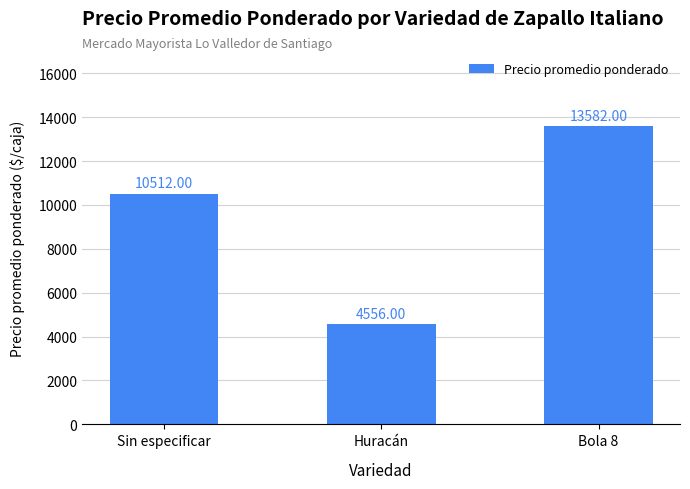

Read the value at Sin especificar, to the nearest 100.

10500